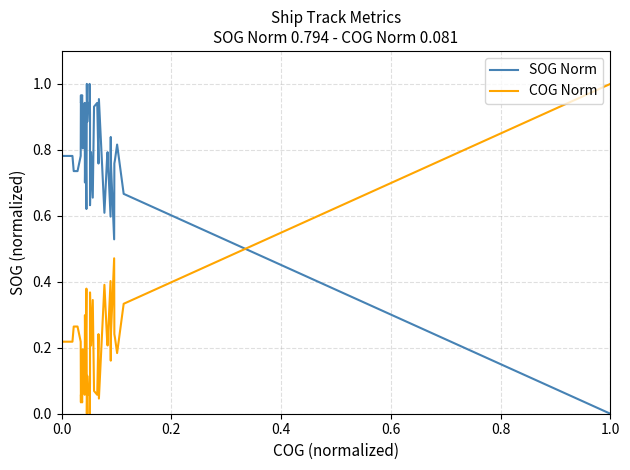

Reading left to right, extract all data points from this chart.

SOG Norm: 0.8	0.8	0.7	0.7	0.8	1.0	0.9	1.0	0.8	0.9	0.7	0.9	0.6	1.0	0.9	0.9	0.9	0.9	1.0	1.0	0.9	0.6	0.8	0.7	0.9	0.9	0.8	1.0	0.6	0.8	0.8	0.6	0.8	0.8	0.5	0.8	0.8	0.8	0.7	0.0
COG Norm: 0.2	0.2	0.3	0.3	0.2	0.0	0.1	0.0	0.2	0.1	0.3	0.1	0.4	0.0	0.1	0.1	0.1	0.1	0.0	0.0	0.1	0.4	0.2	0.3	0.1	0.1	0.2	0.0	0.4	0.2	0.2	0.4	0.2	0.2	0.5	0.2	0.2	0.2	0.3	1.0